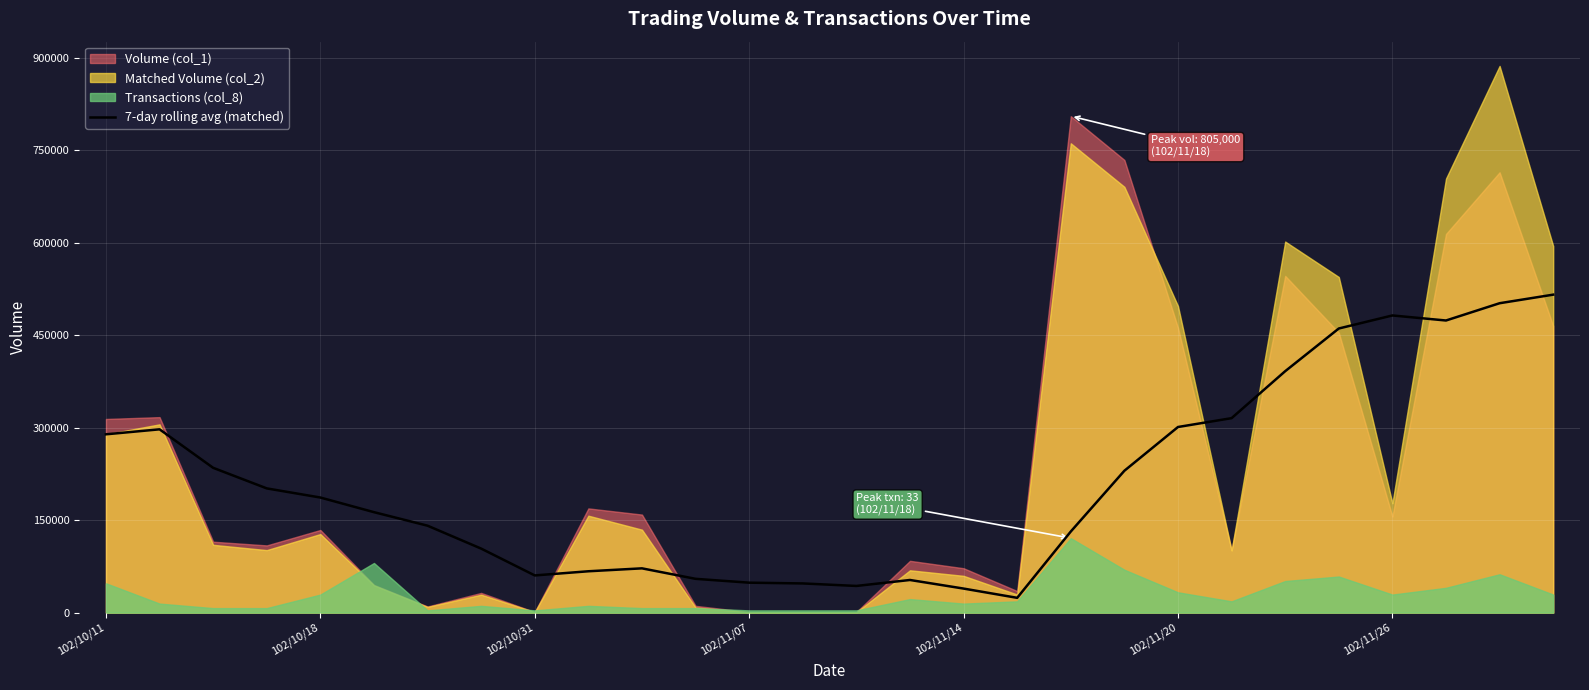

At which label is the value closest to 269777?

102/10/11